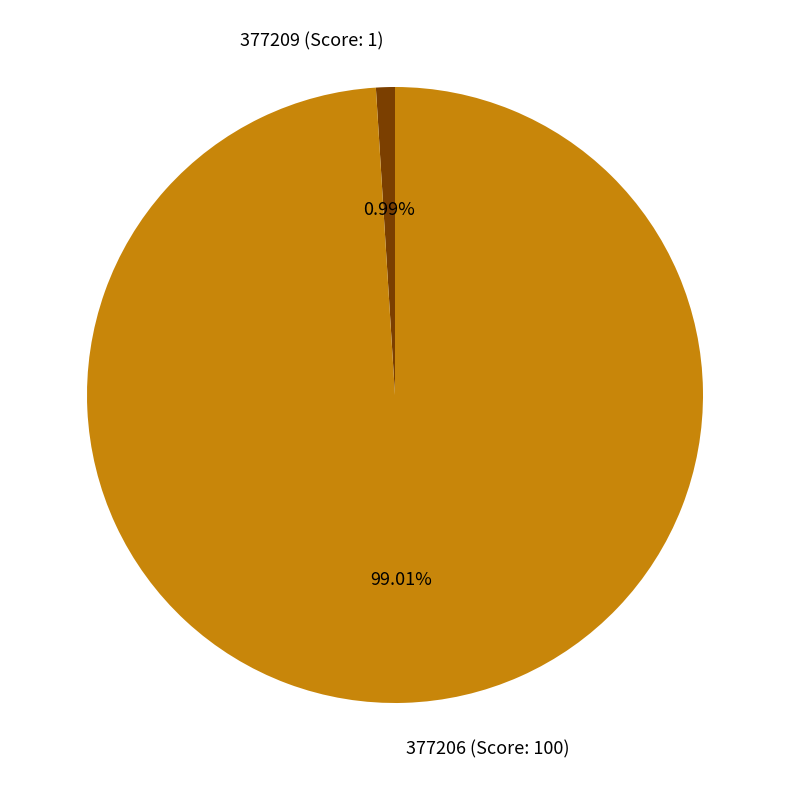

How much of the chart is everything except 377209 (Score: 1)?

99.0%